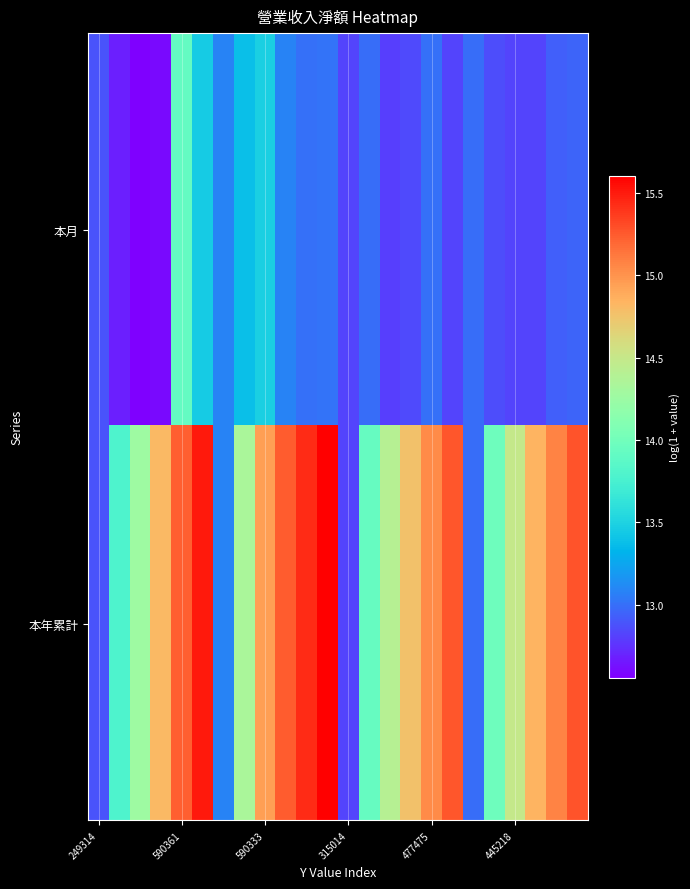

How many data points does each series have?

24